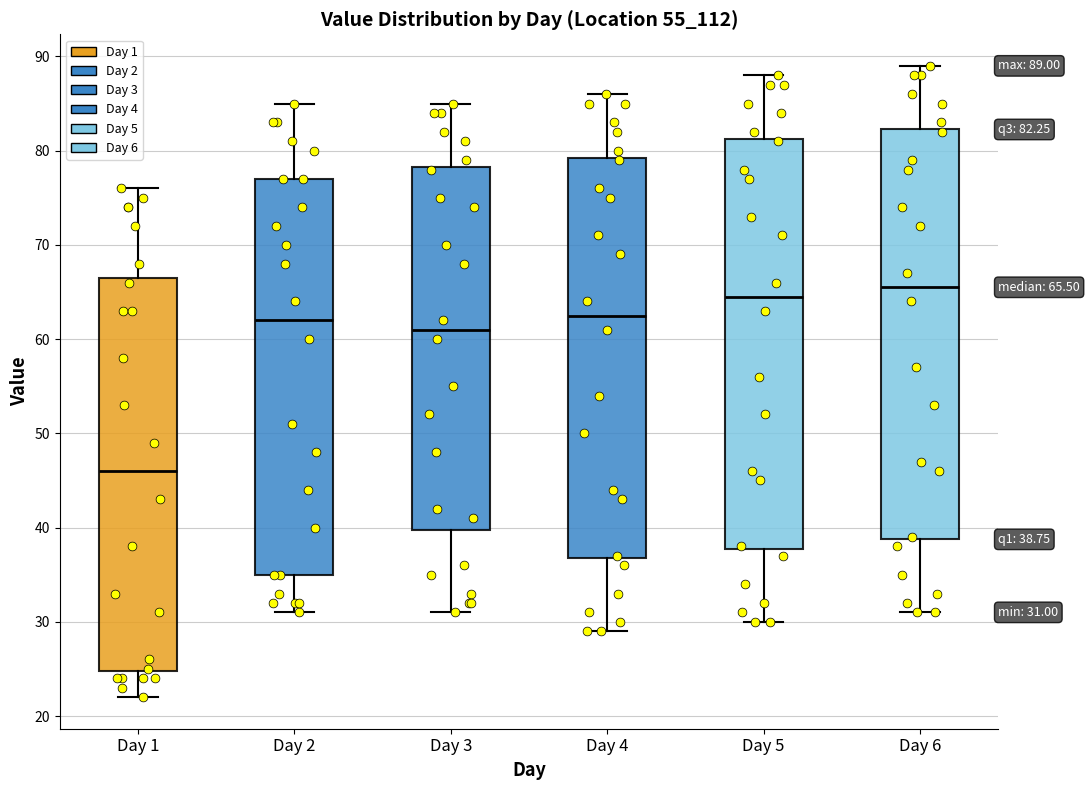

Which box's median line is the highest?

Day 6